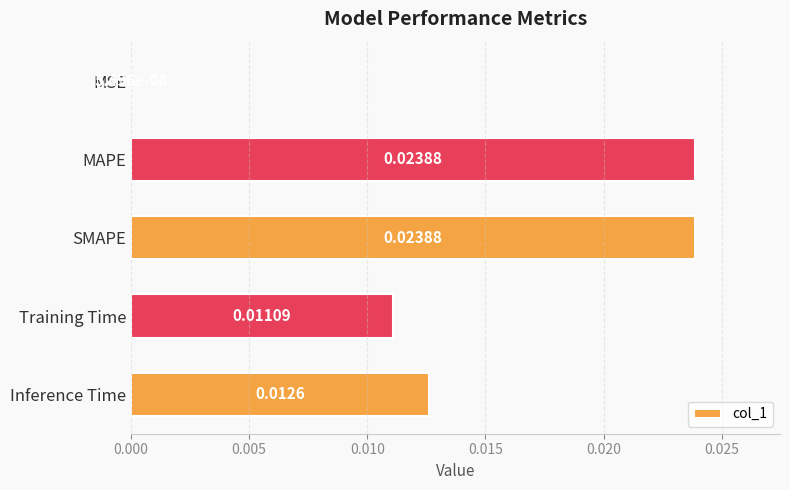

Between Inference Time and MSE, which is larger?

Inference Time